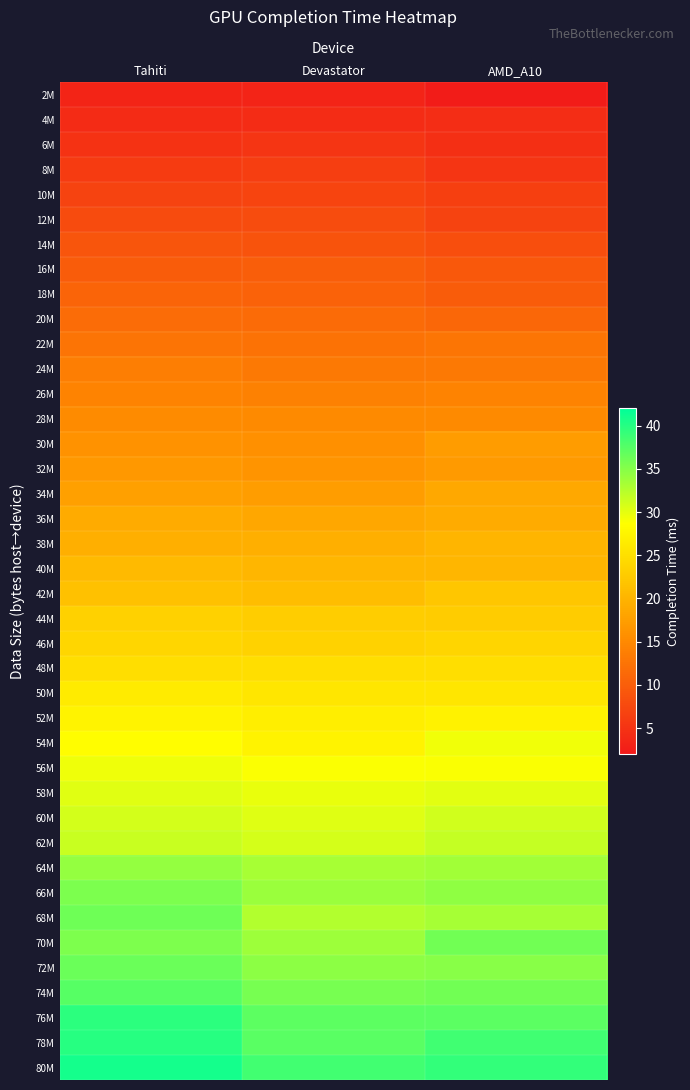

Which series has the largest total across all categories?

80M